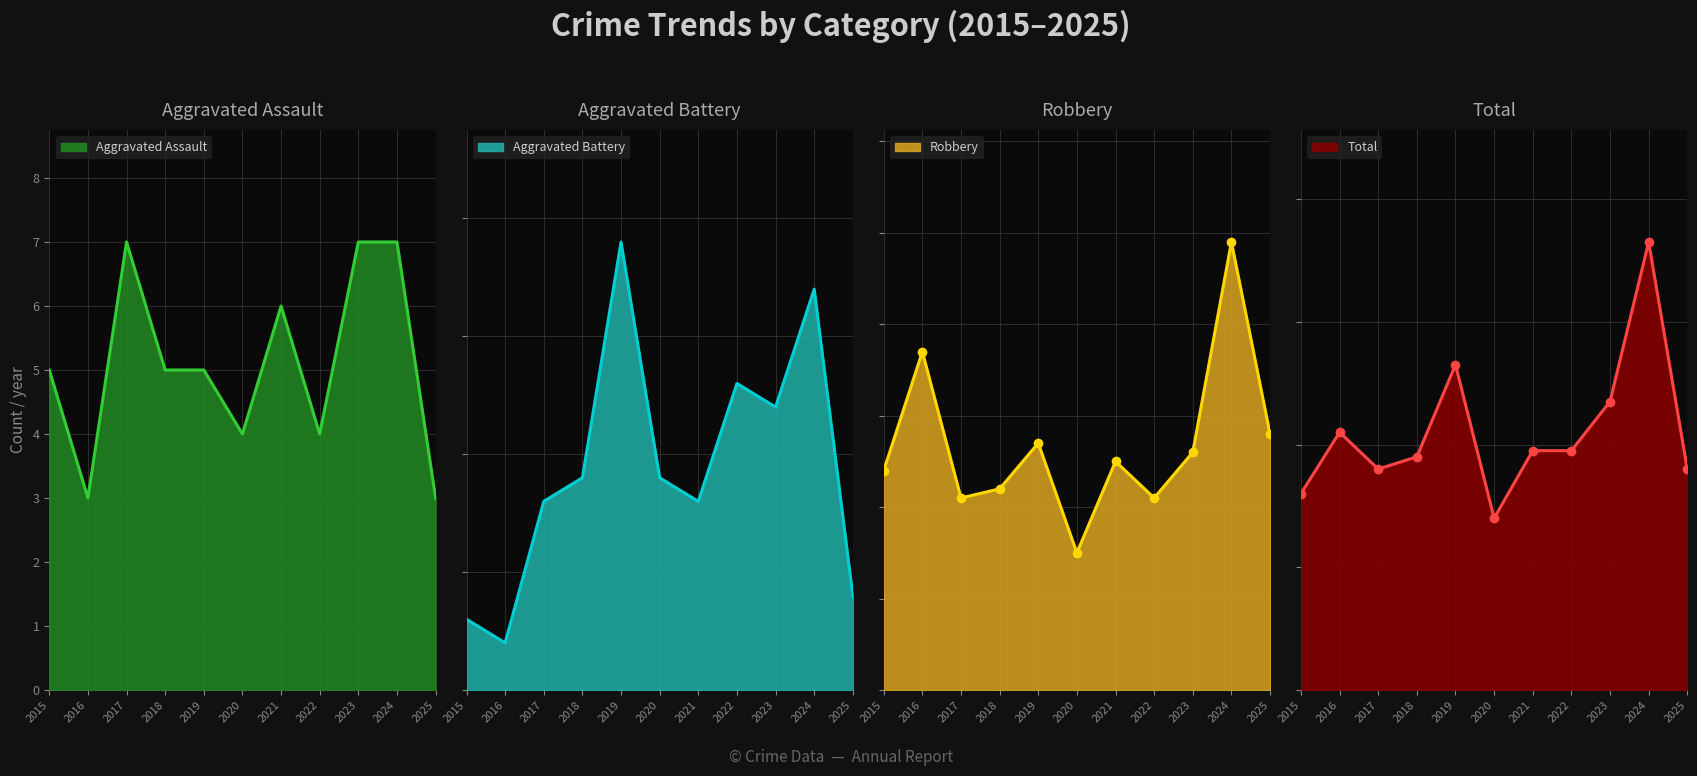

How many lines are shown in the chart?

4